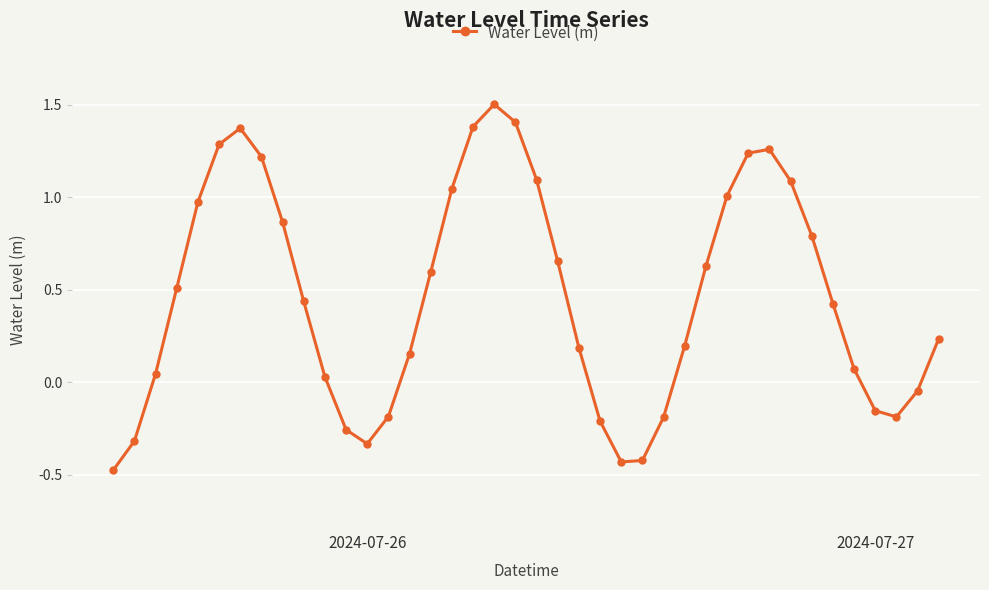

True or false: there are more than 0 points higher than both neighbors.

True